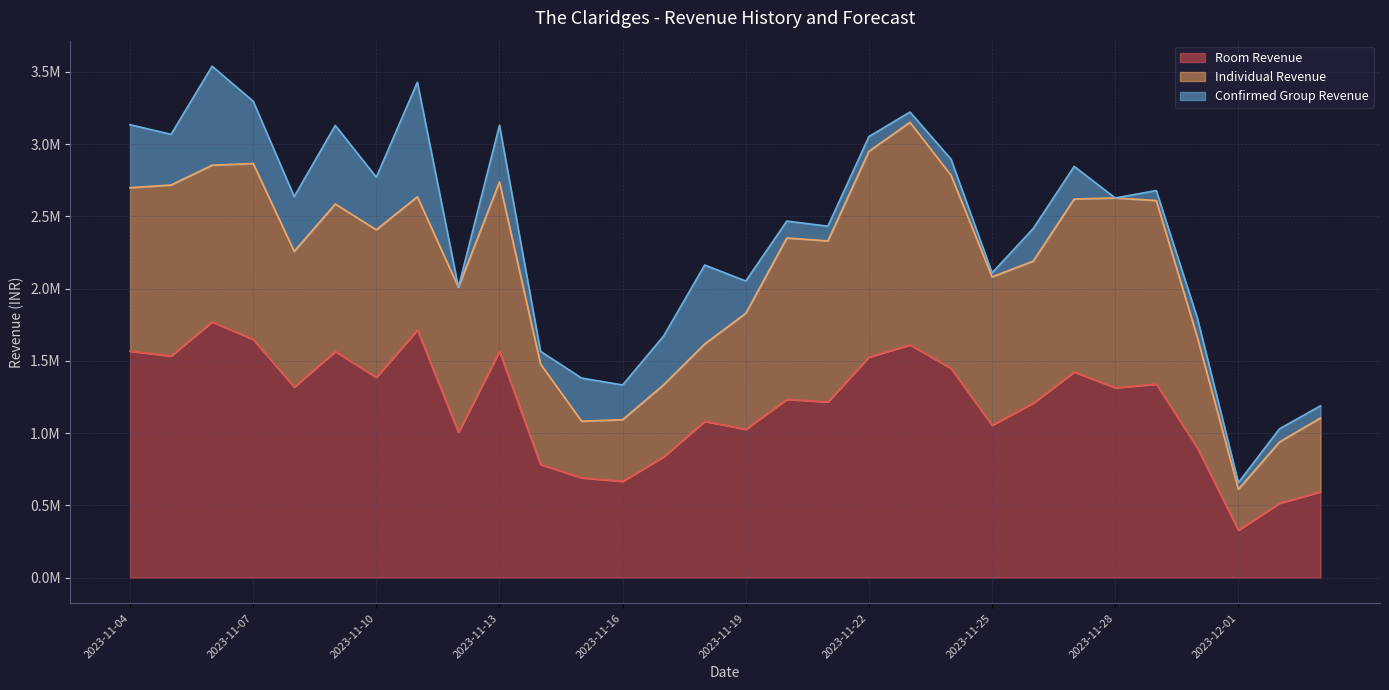

How many lines are shown in the chart?

3